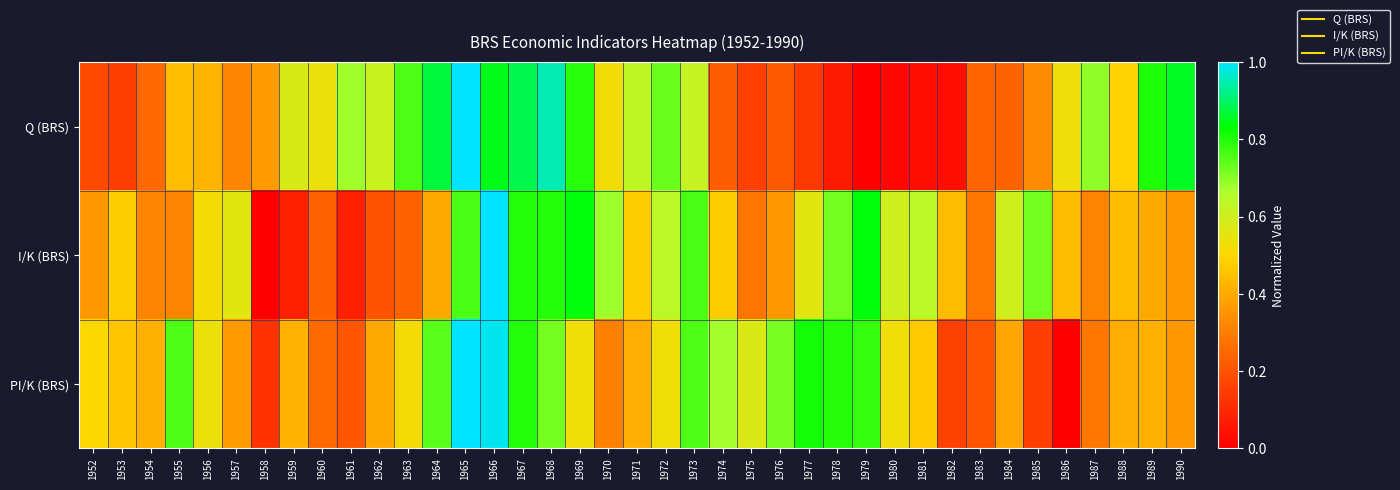

Reading left to right, what are all the values shown in this chart?

Q (BRS): 1952=0.2	1953=0.2	1954=0.2	1955=0.4	1956=0.4	1957=0.3	1958=0.4	1959=0.6	1960=0.5	1961=0.7	1962=0.6	1963=0.8	1964=0.9	1965=1.0	1966=0.8	1967=0.9	1968=0.9	1969=0.8	1970=0.5	1971=0.6	1972=0.7	1973=0.6	1974=0.2	1975=0.2	1976=0.2	1977=0.1	1978=0.1	1979=0.0	1980=0.0	1981=0.0	1982=0.0	1983=0.2	1984=0.2	1985=0.3	1986=0.5	1987=0.7	1988=0.5	1989=0.8	1990=0.9
I/K (BRS): 1952=0.4	1953=0.5	1954=0.3	1955=0.3	1956=0.5	1957=0.6	1958=0.0	1959=0.1	1960=0.2	1961=0.1	1962=0.2	1963=0.2	1964=0.4	1965=0.8	1966=1.0	1967=0.8	1968=0.8	1969=0.8	1970=0.7	1971=0.5	1972=0.6	1973=0.8	1974=0.5	1975=0.3	1976=0.4	1977=0.6	1978=0.7	1979=0.8	1980=0.6	1981=0.6	1982=0.4	1983=0.3	1984=0.6	1985=0.7	1986=0.4	1987=0.3	1988=0.4	1989=0.4	1990=0.4
PI/K (BRS): 1952=0.5	1953=0.5	1954=0.4	1955=0.8	1956=0.5	1957=0.4	1958=0.1	1959=0.4	1960=0.3	1961=0.2	1962=0.4	1963=0.5	1964=0.7	1965=1.0	1966=1.0	1967=0.8	1968=0.7	1969=0.5	1970=0.3	1971=0.4	1972=0.5	1973=0.8	1974=0.7	1975=0.6	1976=0.7	1977=0.8	1978=0.8	1979=0.8	1980=0.5	1981=0.5	1982=0.2	1983=0.2	1984=0.4	1985=0.2	1986=0.0	1987=0.3	1988=0.4	1989=0.4	1990=0.4